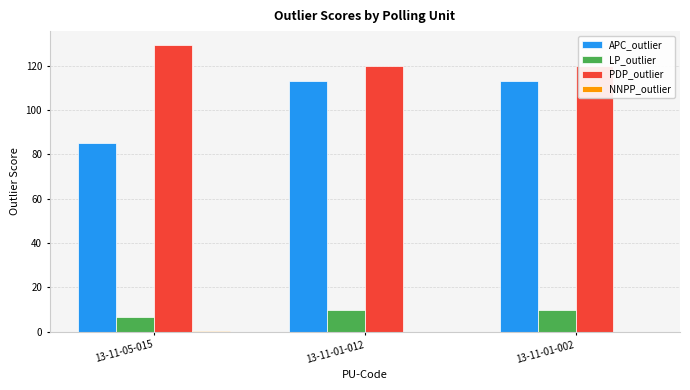

What position from the left is 13-11-01-002?

3